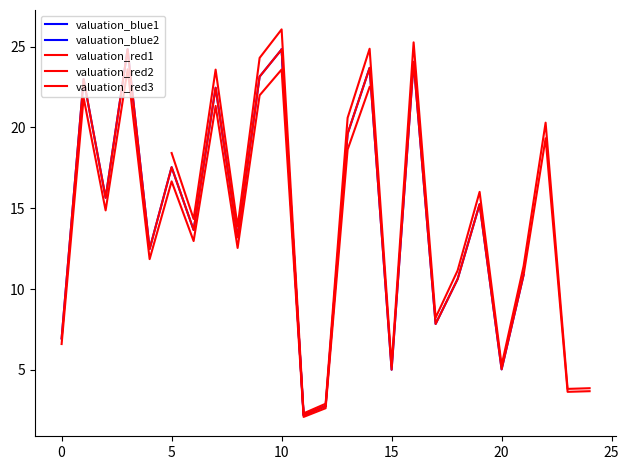

Where does the data first go above 13?

1